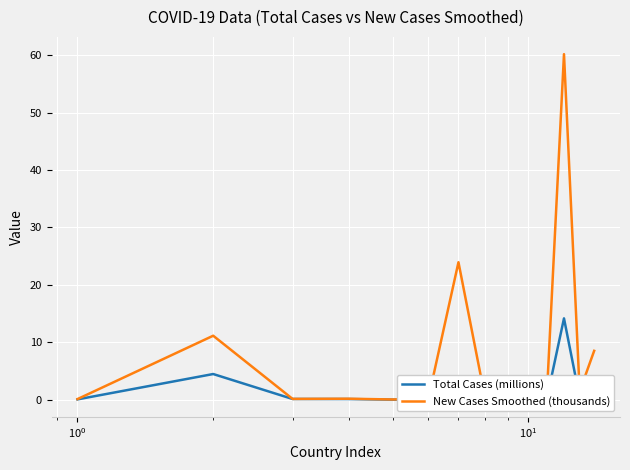

What is the average value of the New Cases Smoothed (thousands) series?

8.1